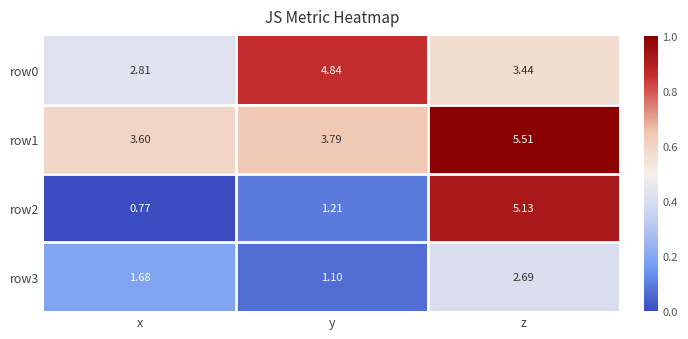

At which category is the sum across all series the highest?

z